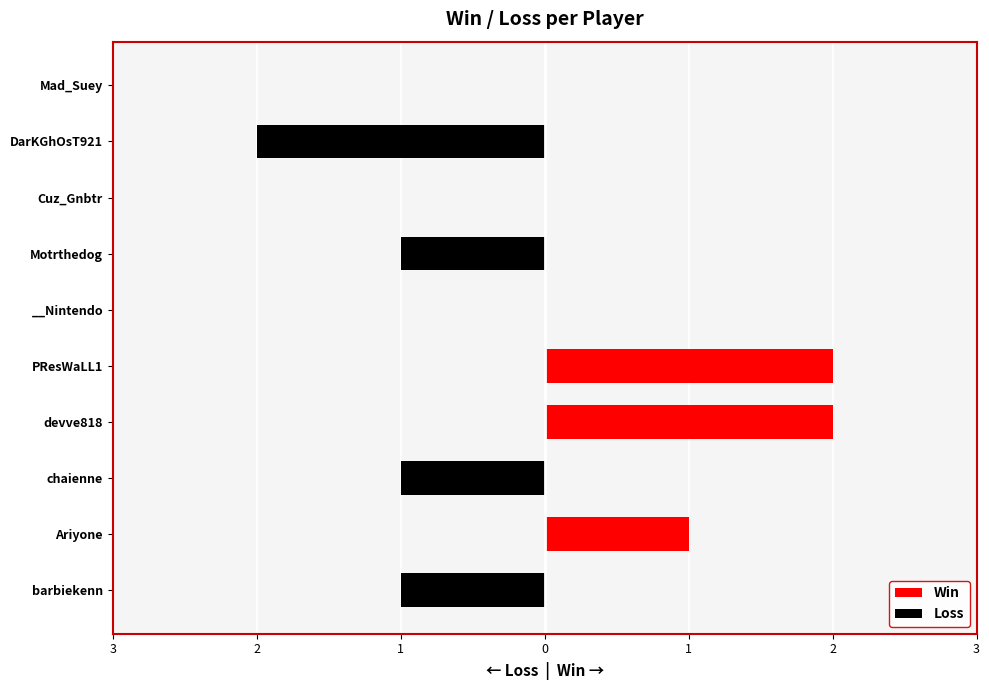

At how many categories does at least one series exceed 0?

3